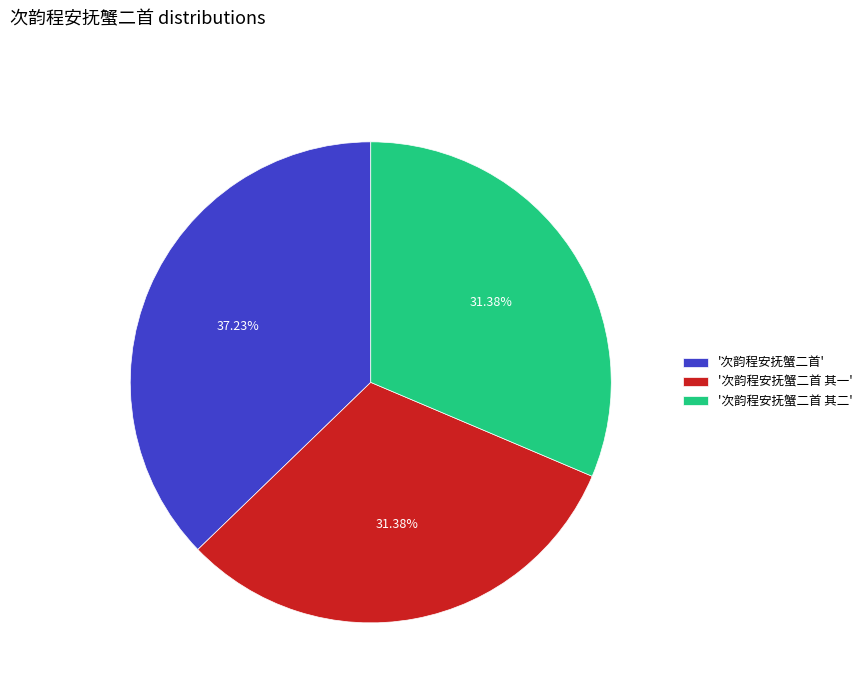

To the nearest percent, what is the difference between the largest and smallest slice percentages?

6%